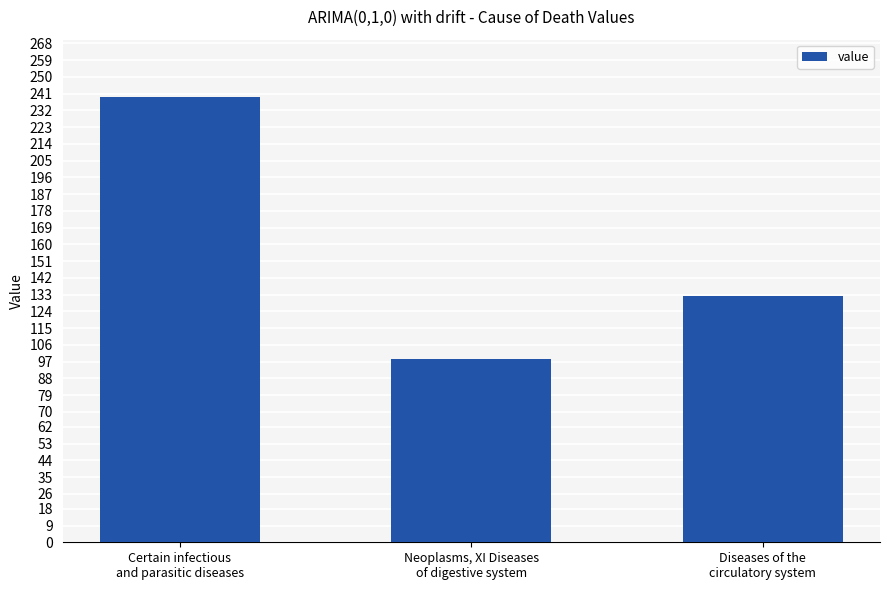

List the labels in order of value, smallest first.

Neoplasms, XI Diseases
of digestive system, Diseases of the
circulatory system, Certain infectious
and parasitic diseases